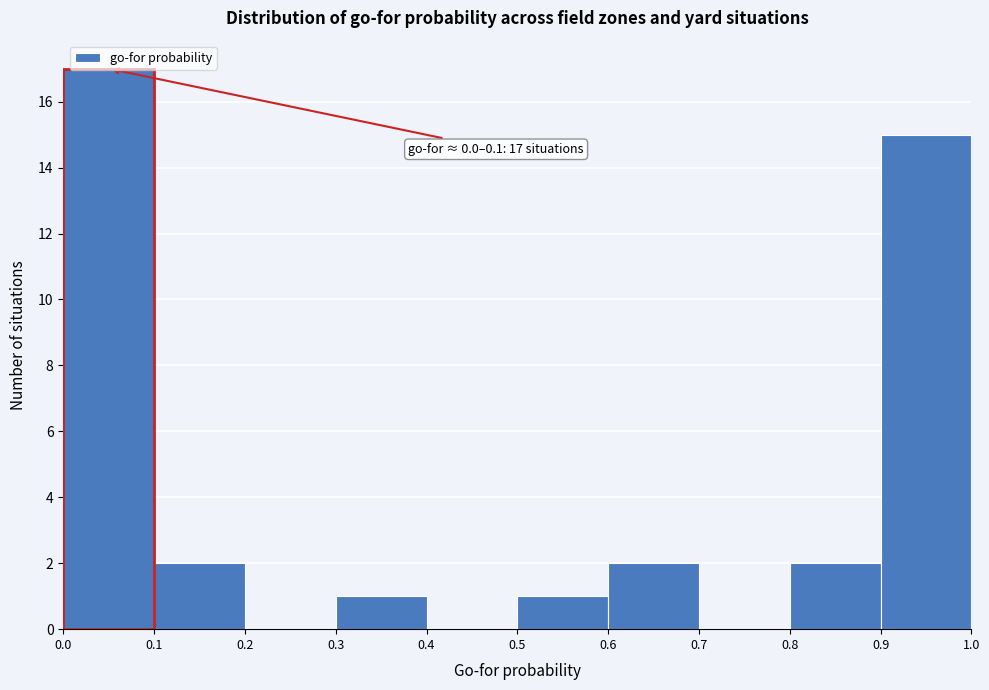

Over which range of the x-axis is the bar tallest?

0.0 to 0.1